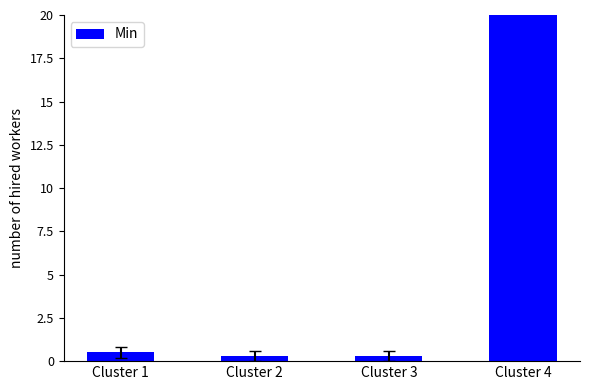

What is the greatest value displayed?

36.0